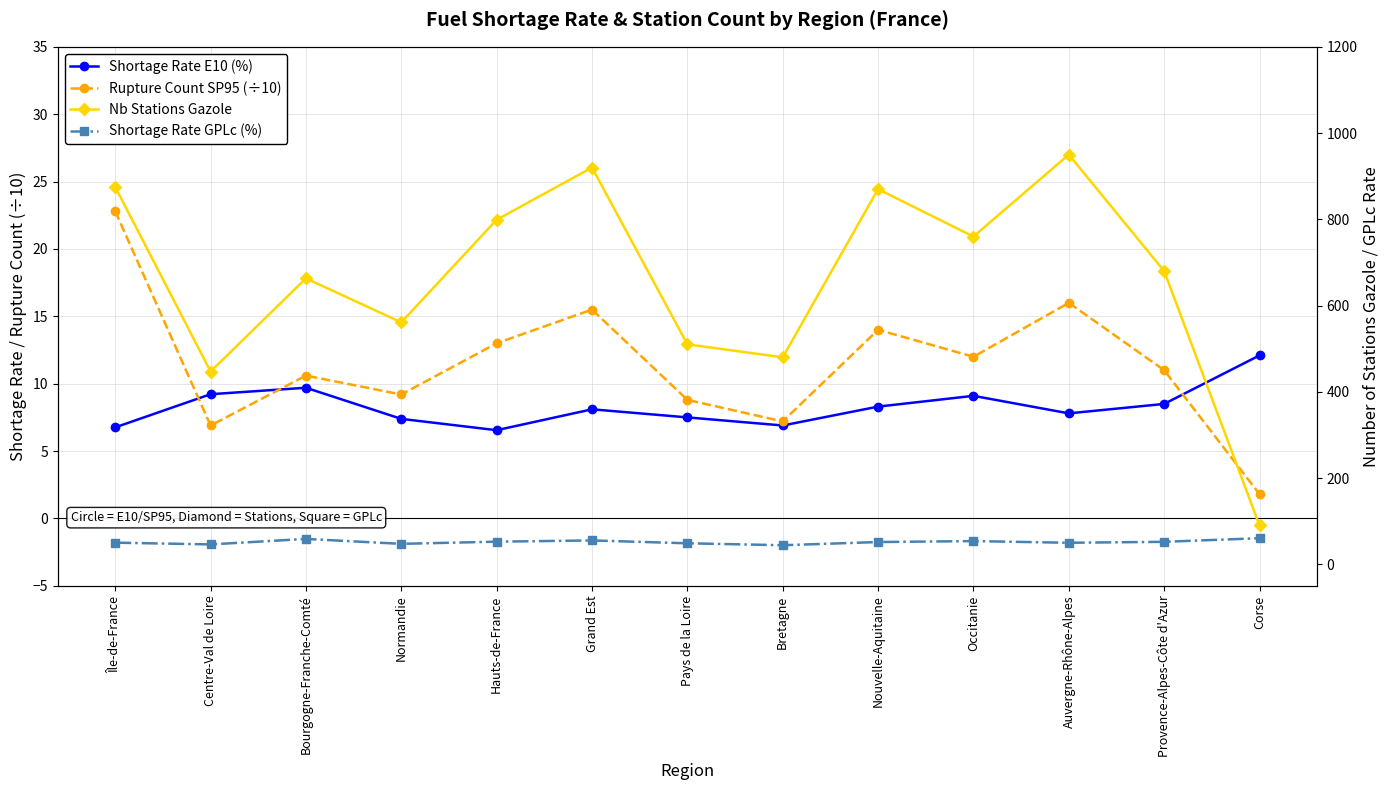

What is the difference between the Shortage Rate GPLc (%) values at Provence-Alpes-Côte d'Azur and Corse?

8.4